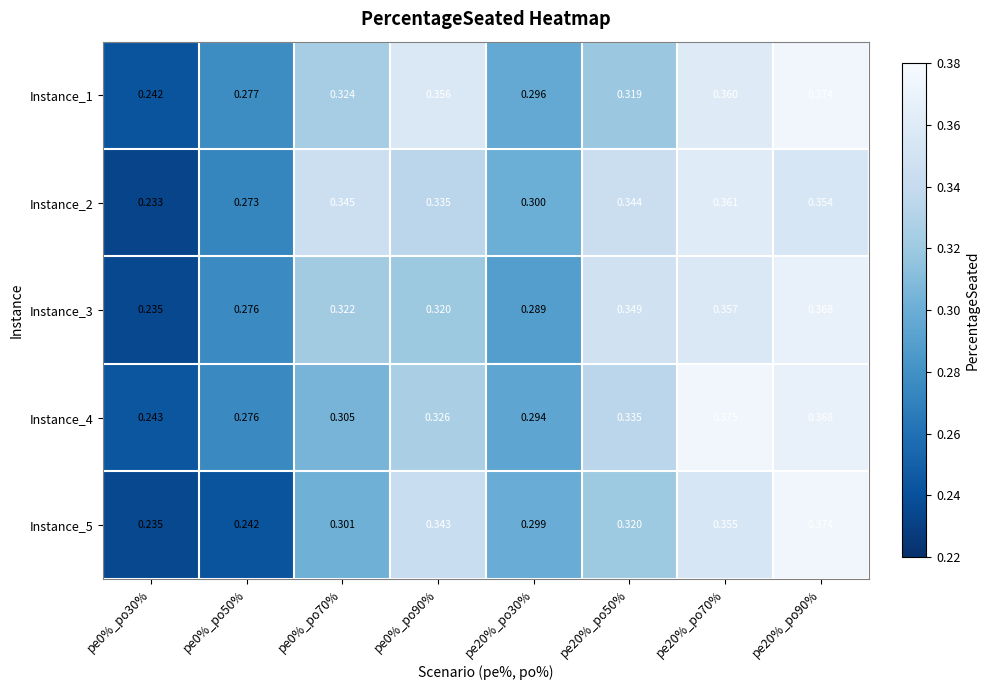

Is the value of Instance_3 at pe0%_po70% greater than the value of Instance_1 at pe20%_po70%?

No